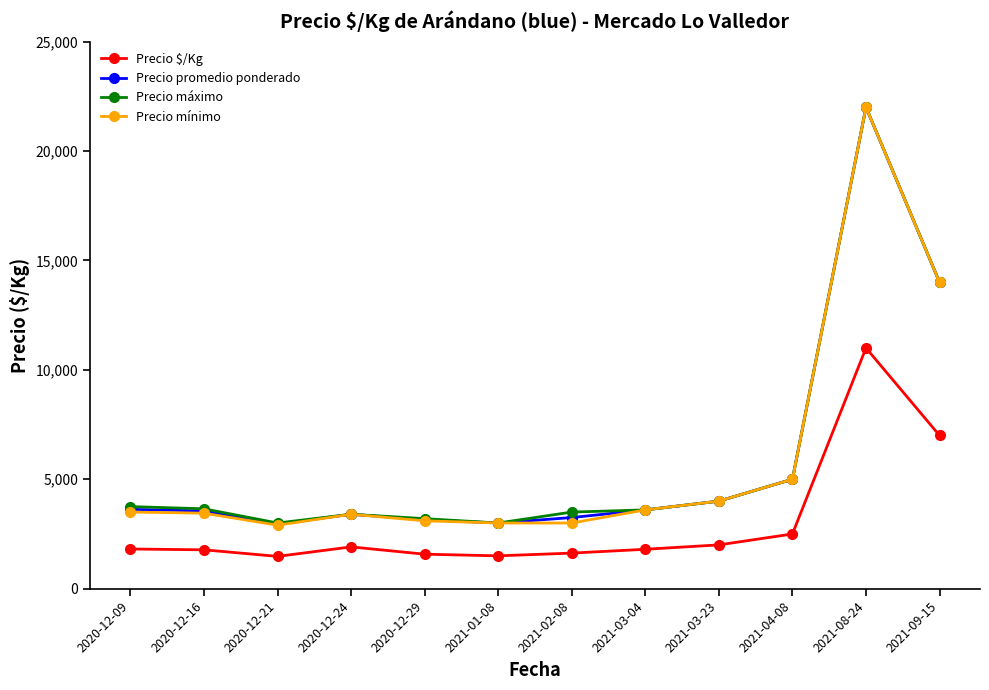

Where is Precio mínimo nearest to the value 12450?

2021-09-15